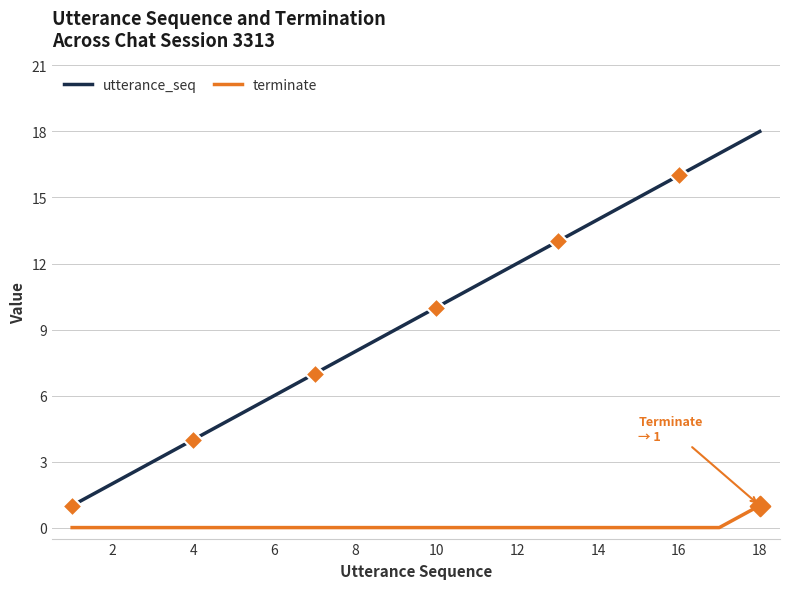

What are all the series names shown in the legend?

utterance_seq, terminate